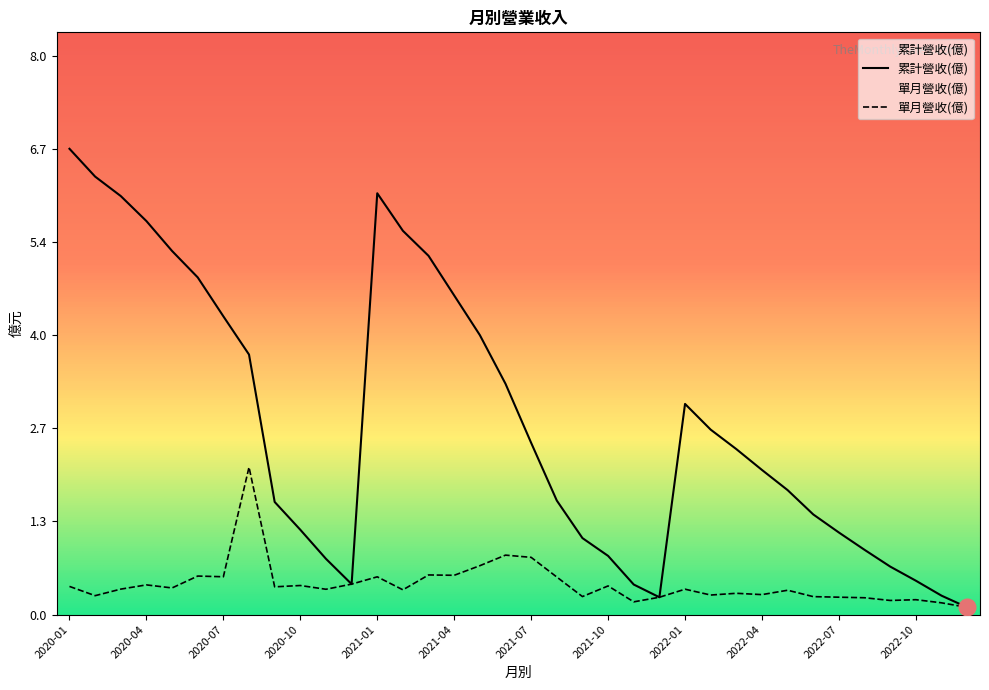

Reading right to left, what are all the values shown in this chart?

累計營收(億): 0.1	0.3	0.5	0.7	0.9	1.2	1.4	1.8	2.1	2.4	2.7	3.0	0.2	0.4	0.8	1.1	1.6	2.5	3.3	4.0	4.6	5.2	5.5	6.1	0.4	0.8	1.2	1.6	3.7	4.3	4.8	5.2	5.7	6.0	6.3	6.7
單月營收(億): 0.1	0.2	0.2	0.2	0.2	0.2	0.3	0.3	0.3	0.3	0.3	0.4	0.2	0.2	0.4	0.3	0.5	0.8	0.9	0.7	0.6	0.6	0.4	0.5	0.4	0.4	0.4	0.4	2.1	0.5	0.6	0.4	0.4	0.4	0.3	0.4